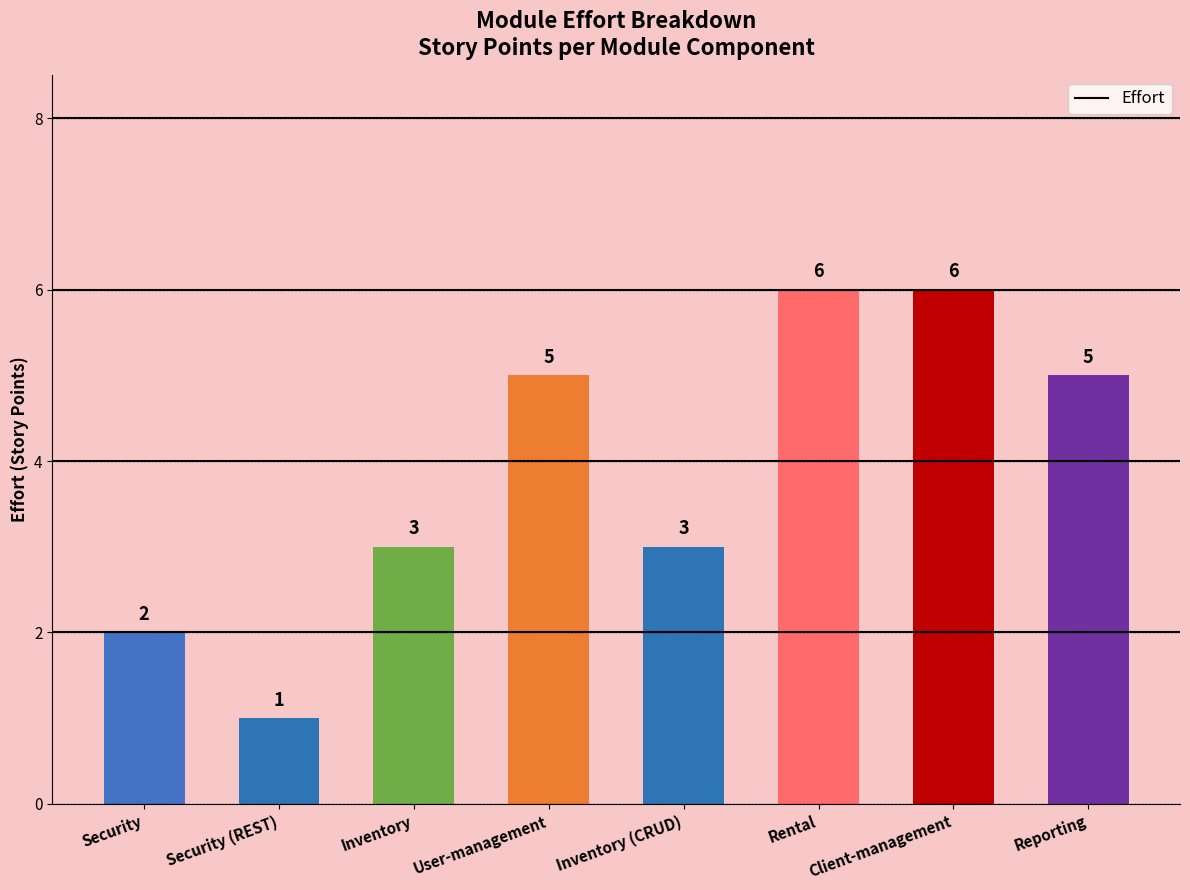

What is the greatest value displayed?

6